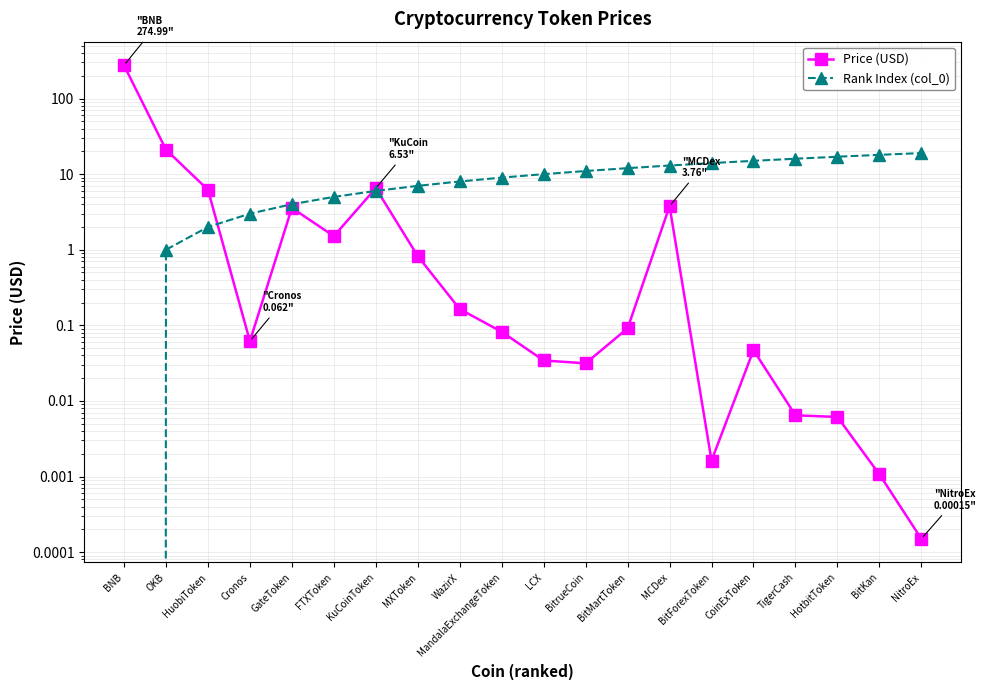

In Price (USD), how many points are higher than both neighbors (excluding endpoints)?

4